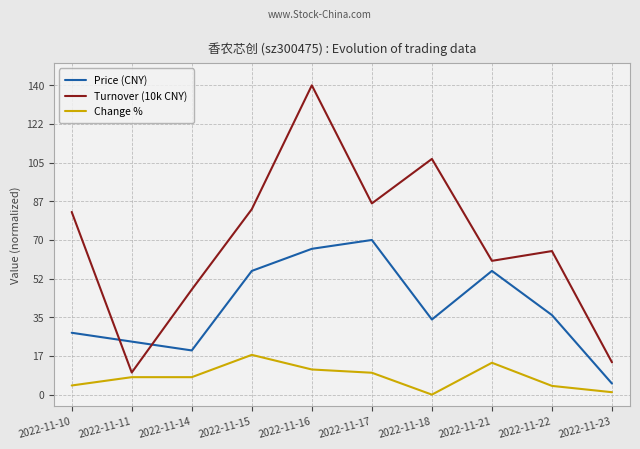

List the series in order of their overall mean, lowest first.

Change %, Price (CNY), Turnover (10k CNY)